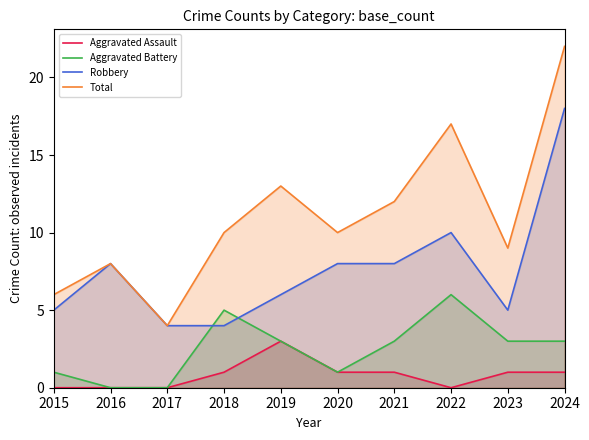

How many Aggravated Battery values are between 1 and 3?

6